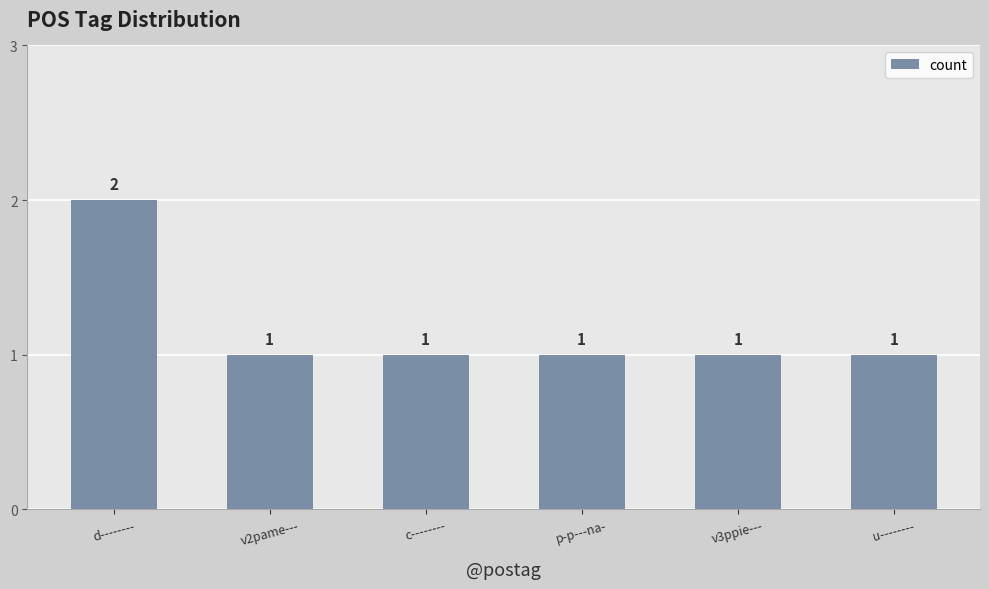

True or false: the data shows 1 at c--------.

True